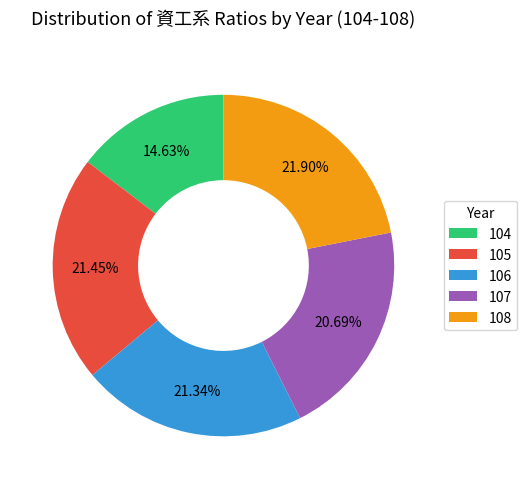

Is there a majority slice in this chart?

No